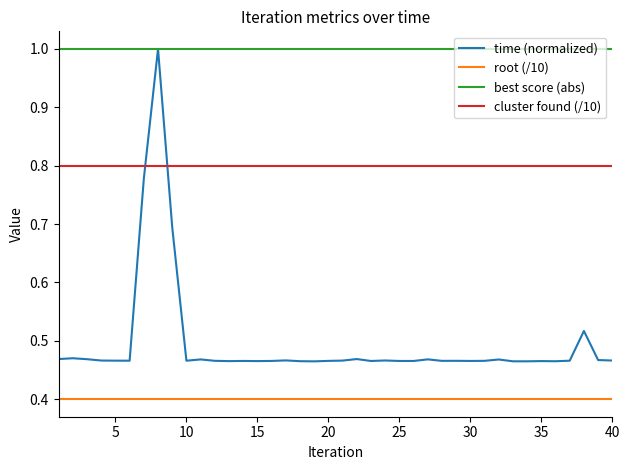

Which series has the largest total across all categories?

best score (abs)